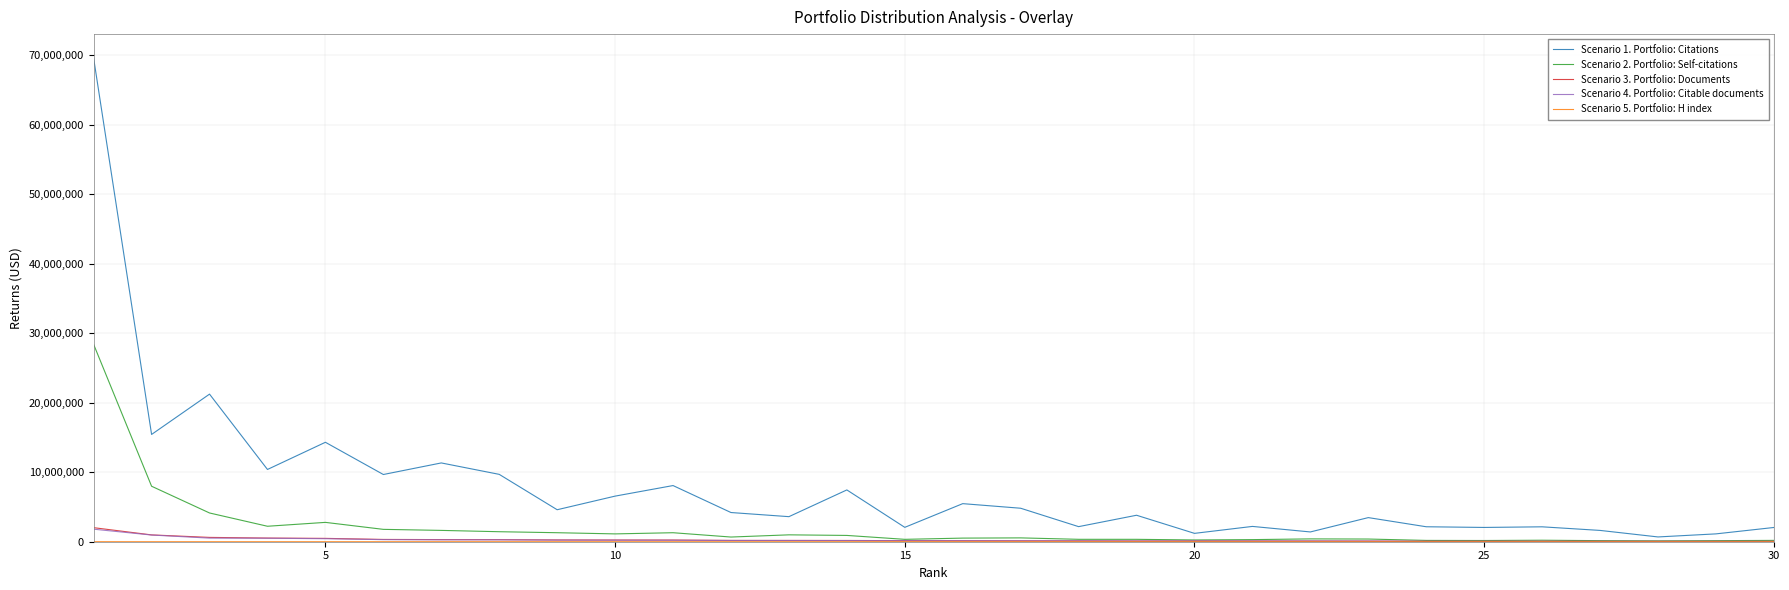

Which series has the widest spread of values?

Scenario 1. Portfolio: Citations